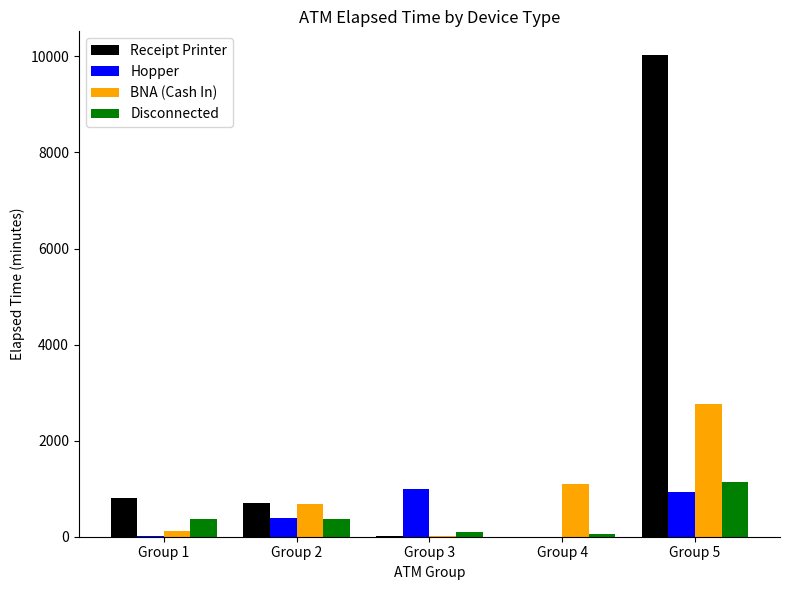

Read the Disconnected value at Group 4, to the nearest 50.

50